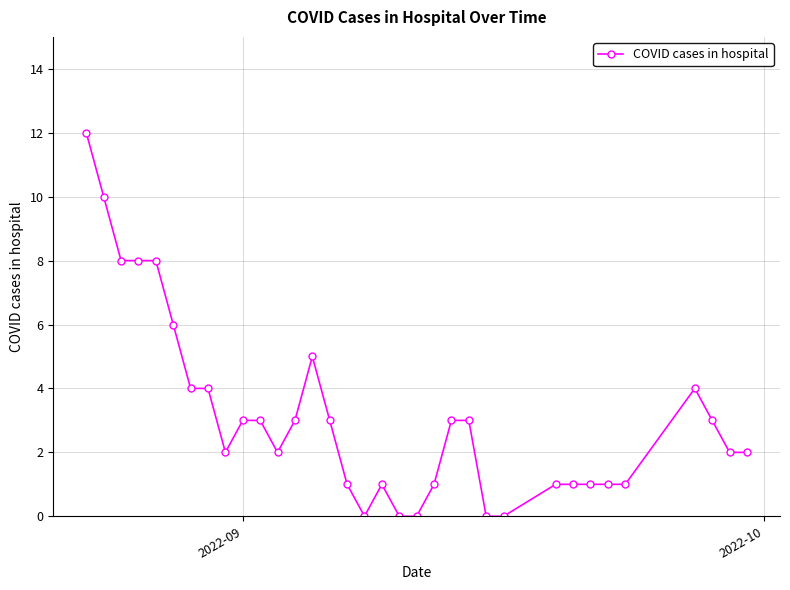

What is the value of the 14th point from the left?

5